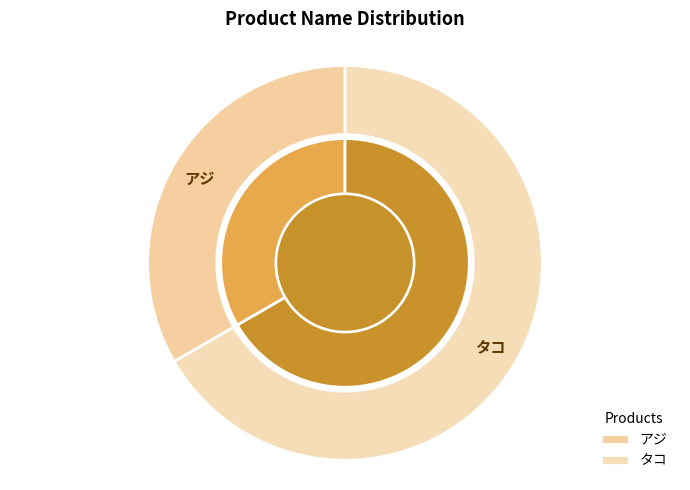

How many slices are in this pie chart?

2